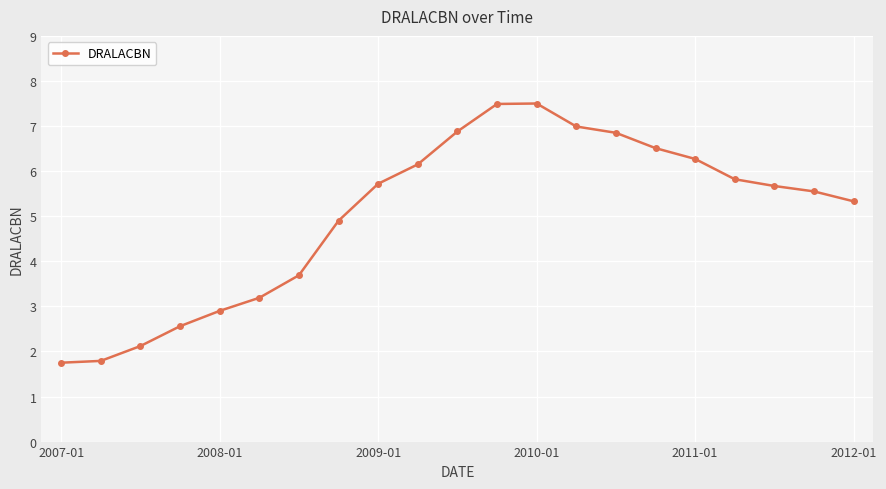

What is the smallest value displayed?

1.8